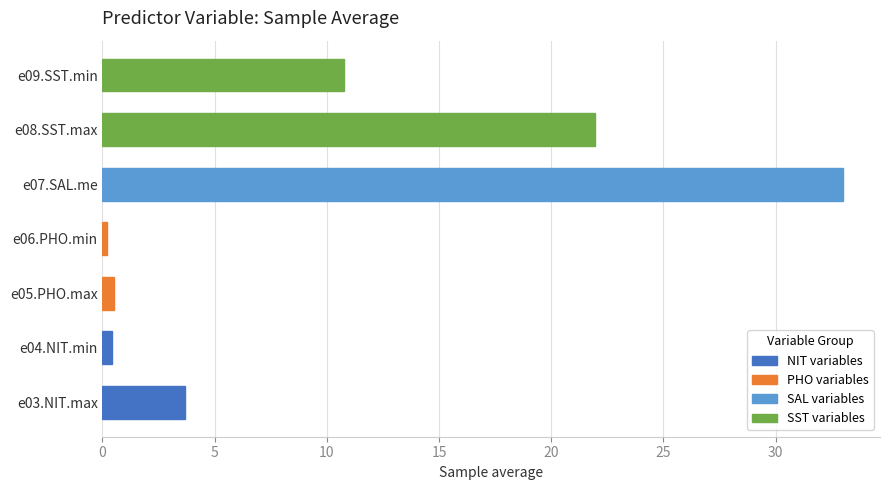

Read the value at e09.SST.min.

10.7